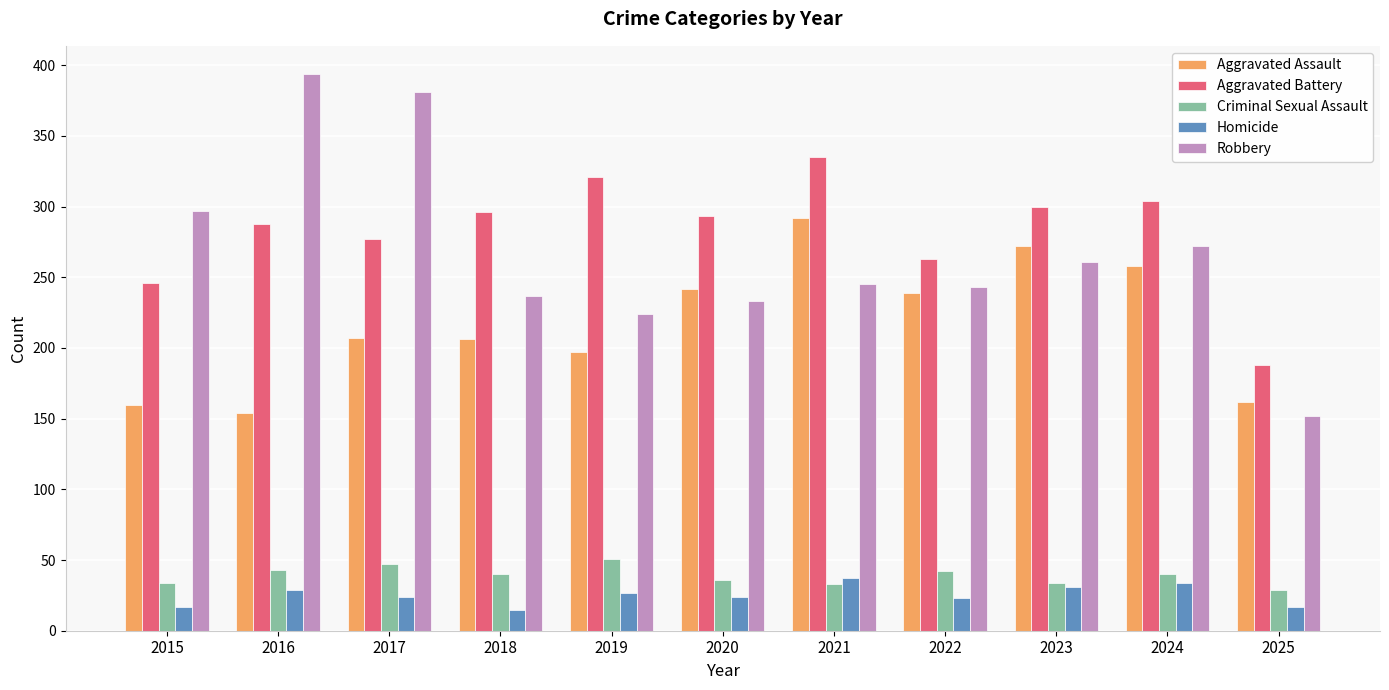

What is the value of the Aggravated Assault bar at the 3rd from the left?

207